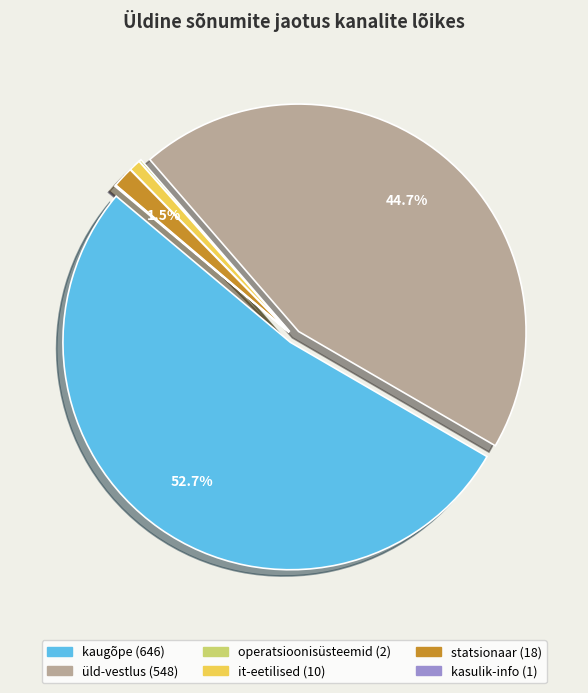

Which category has the biggest portion of the pie?

kaugõpe